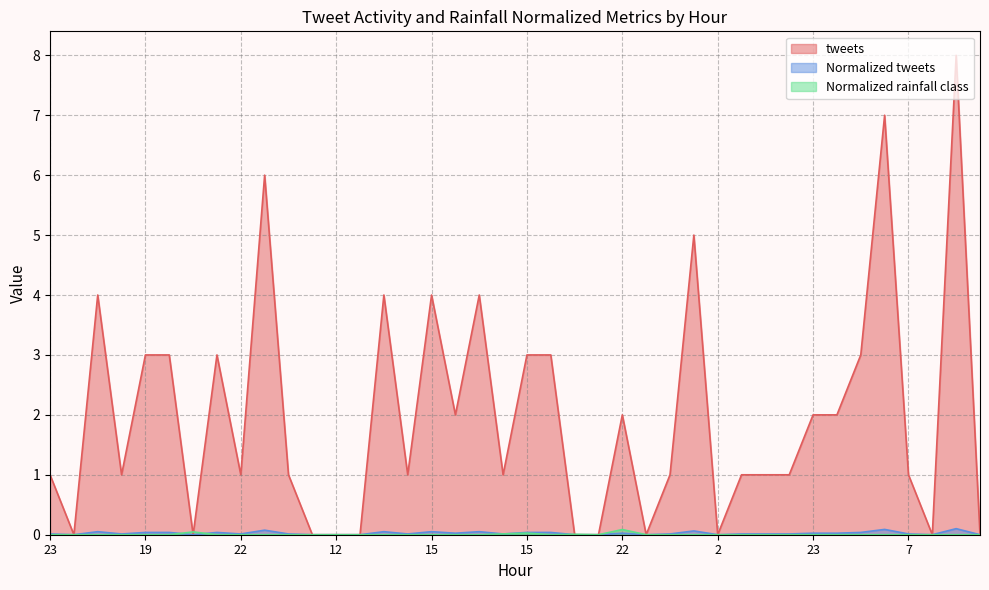

At which label does tweets reach its peak?

18